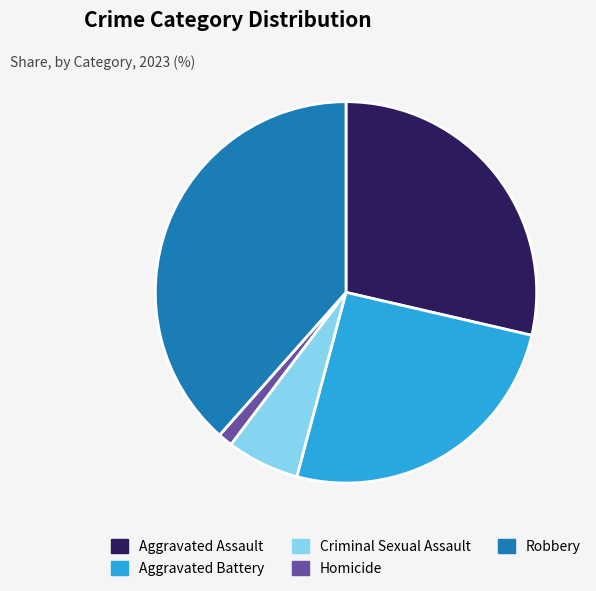

What is the ratio of the value at Robbery to the value at Aggravated Assault?

1.3